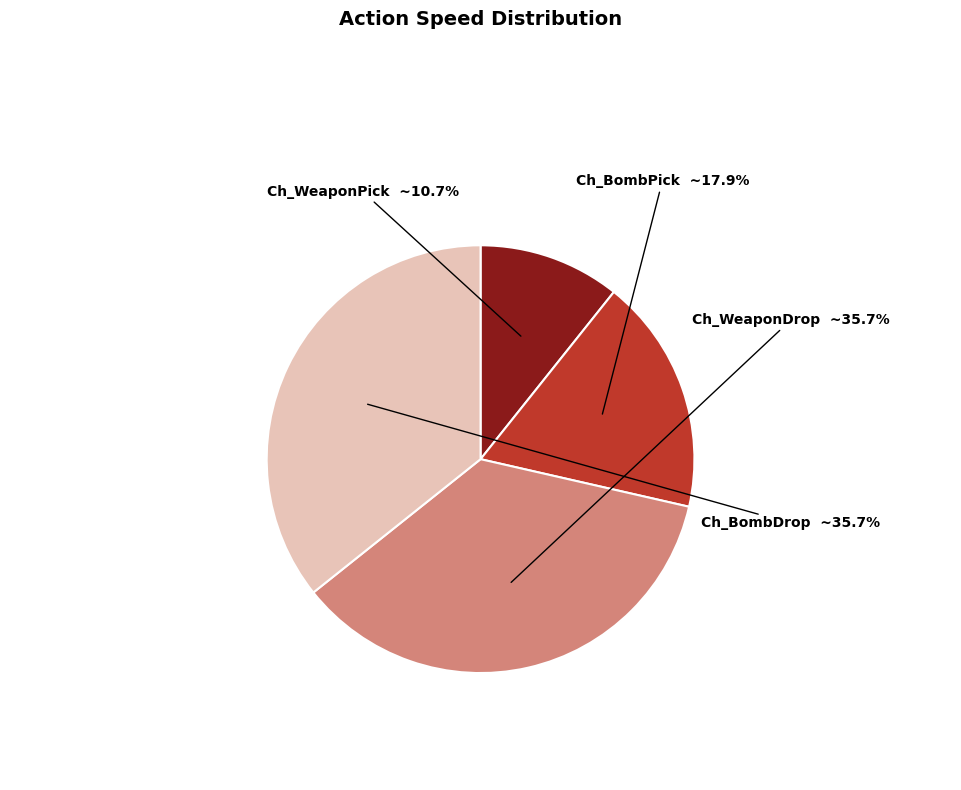

What portion of the pie excludes Ch_BombDrop?

64.3%